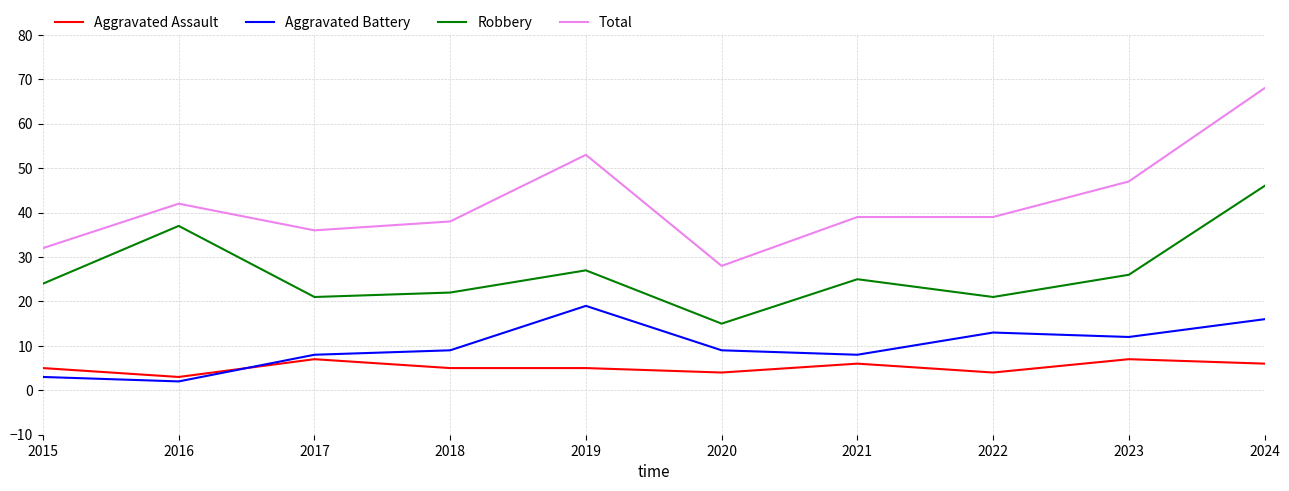

Which category has the highest value in the Aggravated Battery series?

2019